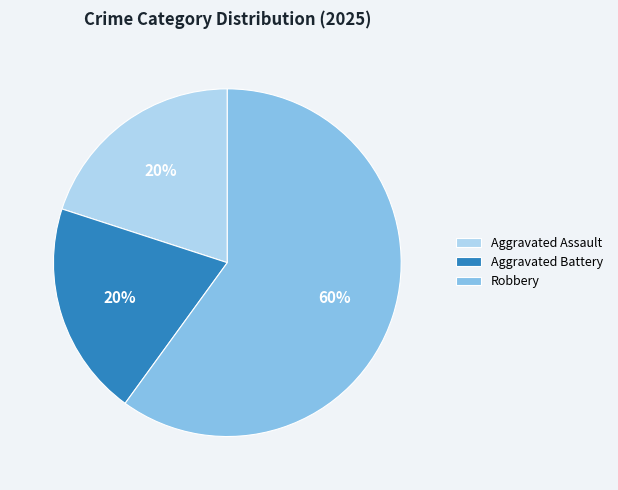

Which category has the biggest portion of the pie?

Robbery